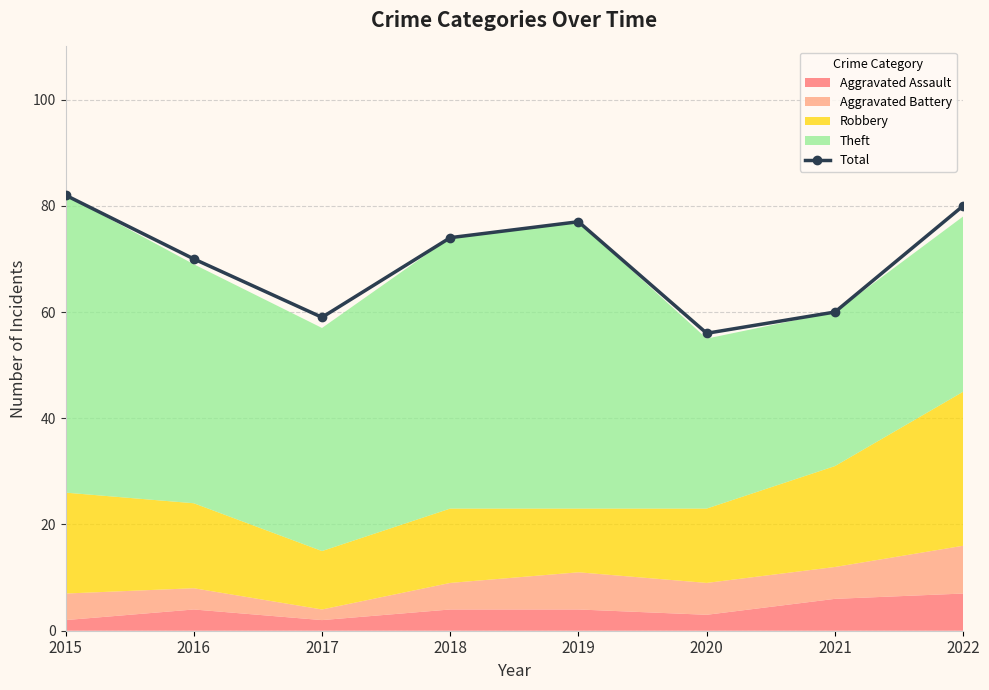

At which label is the value closest to 69?

2016